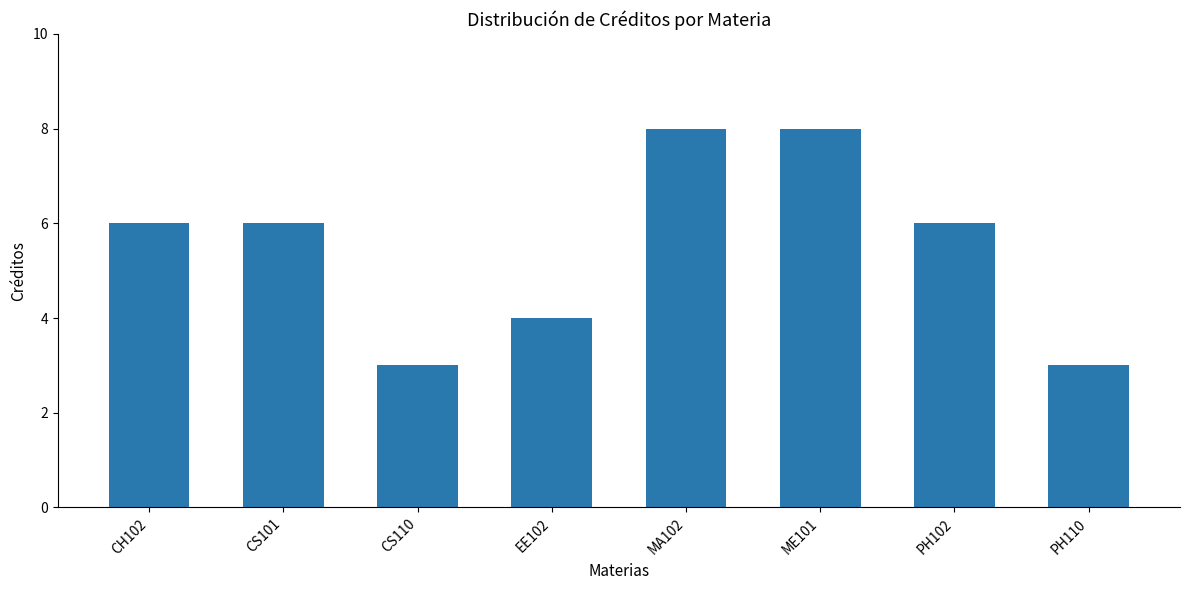

Is it true that the value at PH102 is 10?

False